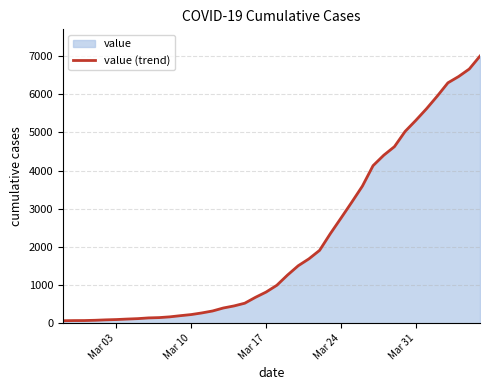

What is the difference between the maximum and minimum values?

6939